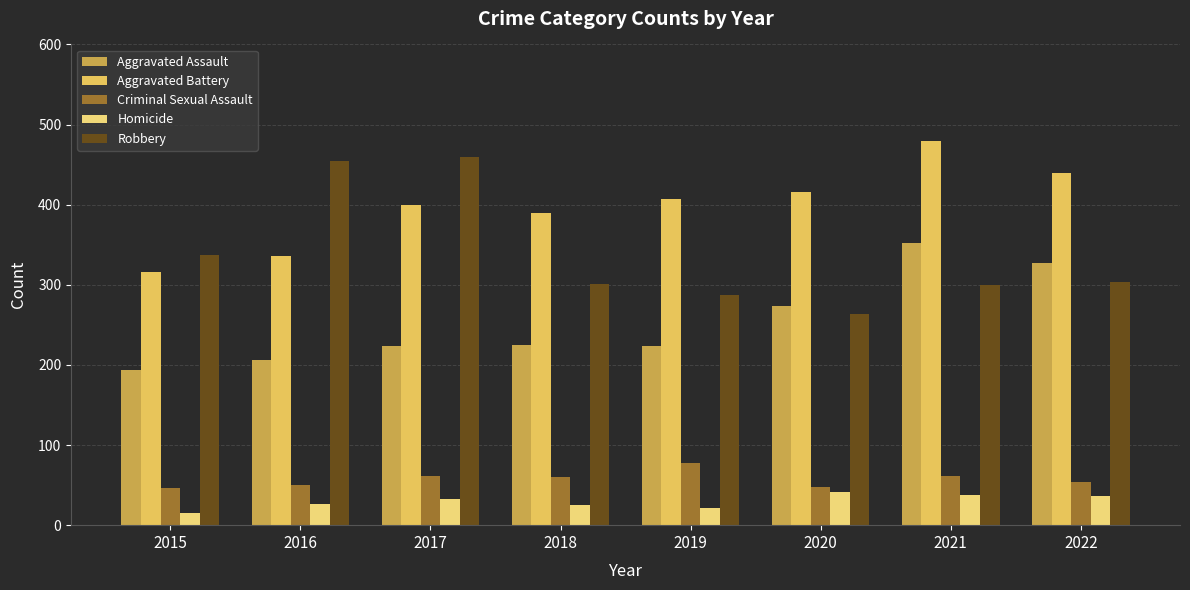

What is the value of the Aggravated Assault bar at the 7th from the left?

352